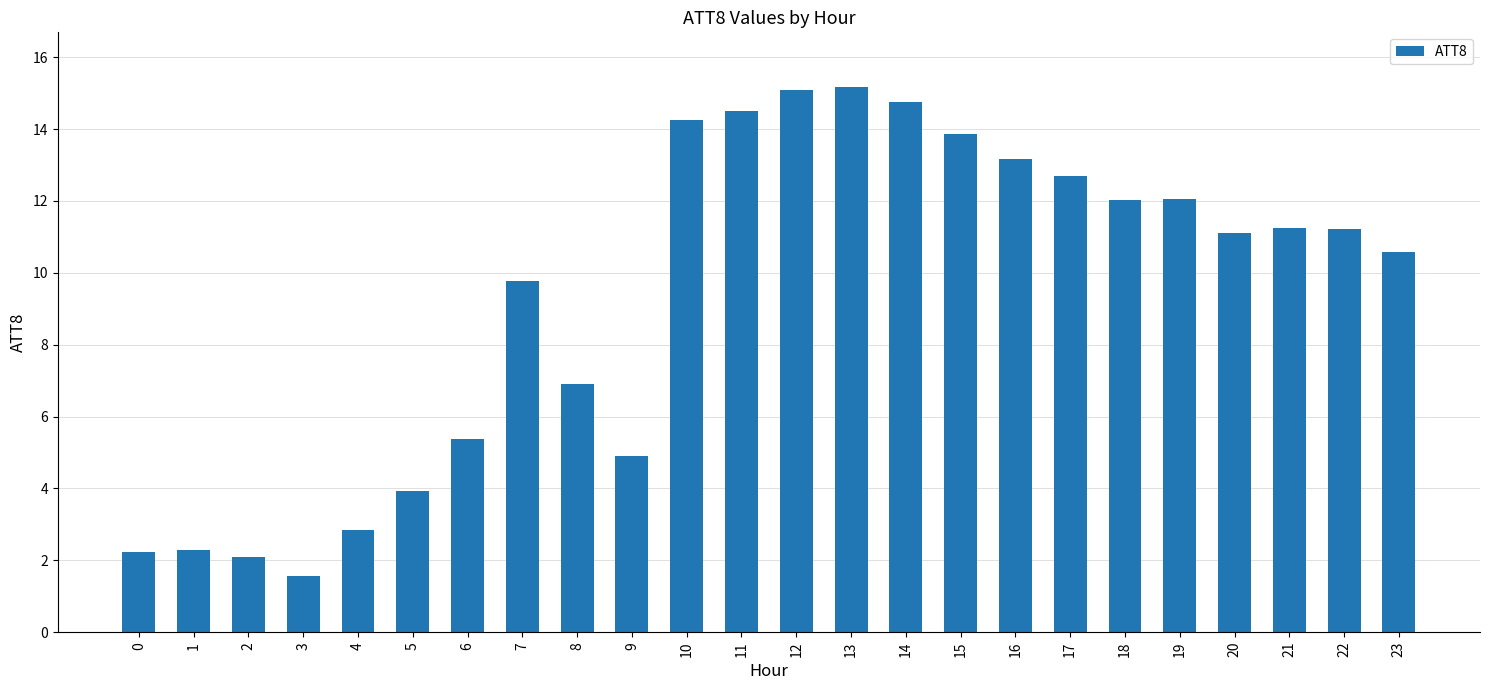

What is the difference between the values at 7 and 17?

2.9